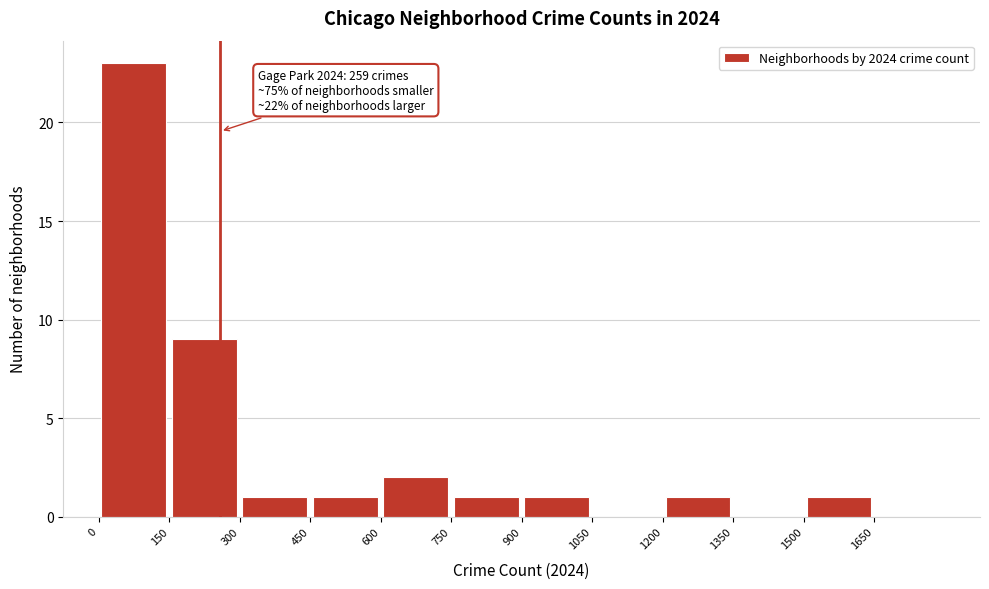

Which range on the x-axis has the tallest bar?

0 to 150